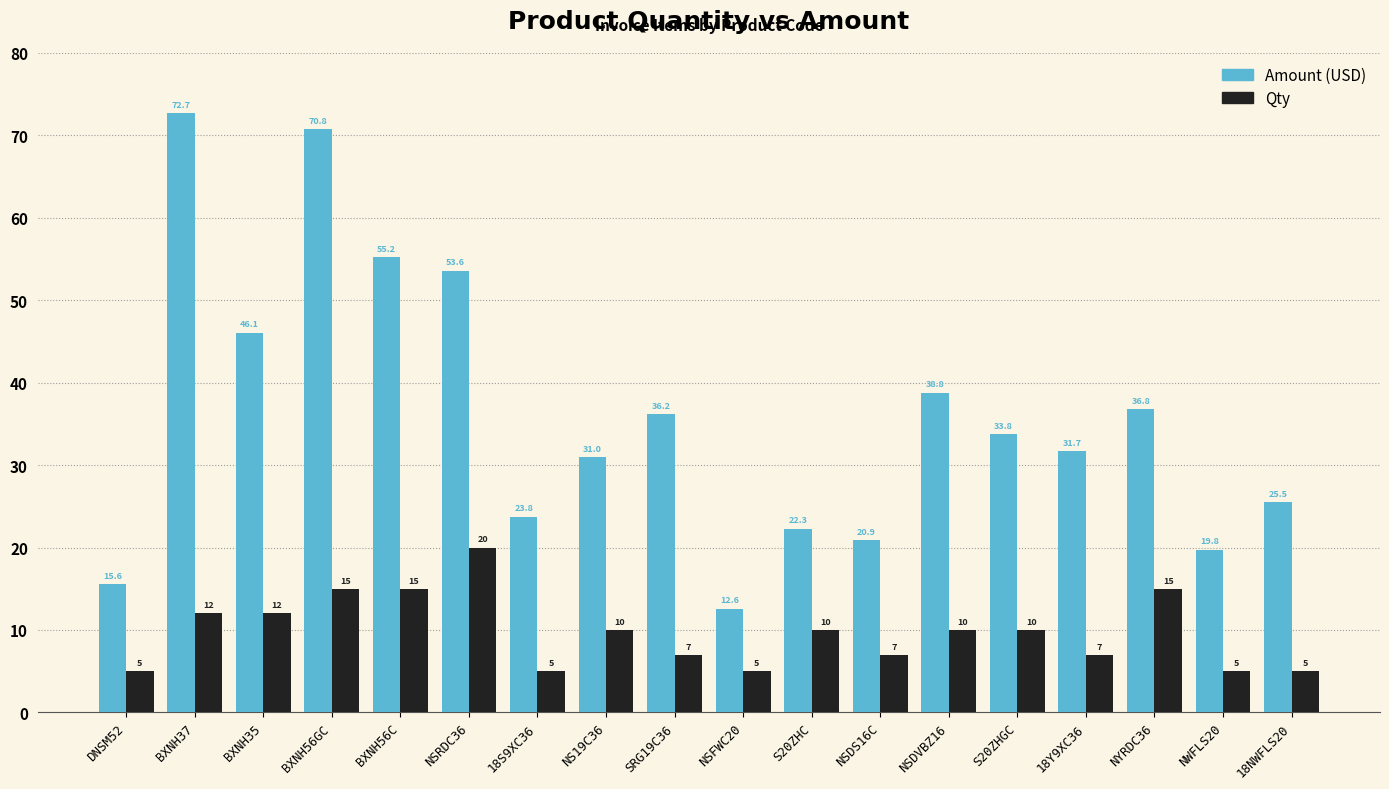

Reading left to right, list all the values displayed in this chart.

Amount (USD): DNSM52=15.6	BXNH37=72.7	BXNH35=46.1	BXNH56GC=70.8	BXNH56C=55.2	NSRDC36=53.6	18S9XC36=23.8	NS19C36=31.0	SRG19C36=36.2	NSFWC20=12.6	S20ZHC=22.3	NSDS16C=20.9	NSDVBZ16=38.8	S20ZHGC=33.8	18Y9XC36=31.7	NYRDC36=36.8	NWFLS20=19.8	18NWFLS20=25.5
Qty: DNSM52=5.0	BXNH37=12.0	BXNH35=12.0	BXNH56GC=15.0	BXNH56C=15.0	NSRDC36=20.0	18S9XC36=5.0	NS19C36=10.0	SRG19C36=7.0	NSFWC20=5.0	S20ZHC=10.0	NSDS16C=7.0	NSDVBZ16=10.0	S20ZHGC=10.0	18Y9XC36=7.0	NYRDC36=15.0	NWFLS20=5.0	18NWFLS20=5.0